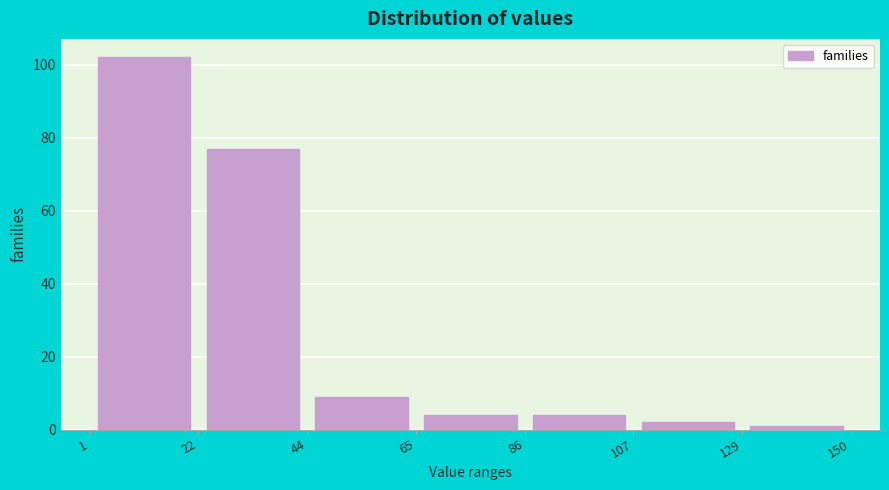

Reading left to right, transcribe this chart: for each bar, give the range it covers on the x-axis and its height. The values are not printed on the chart, so give them approximately, as read against the axis.

1 to 22: 102
22 to 44: 78
44 to 65: 10
65 to 86: 4
86 to 107: 4
107 to 129: 2
129 to 150: under 2